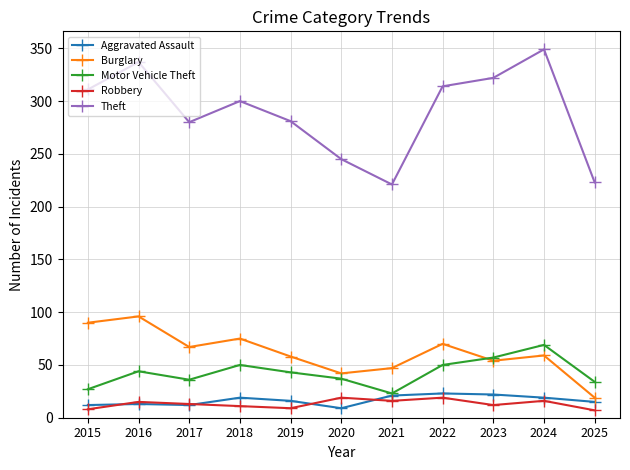

What is the highest value of the Theft series?

349